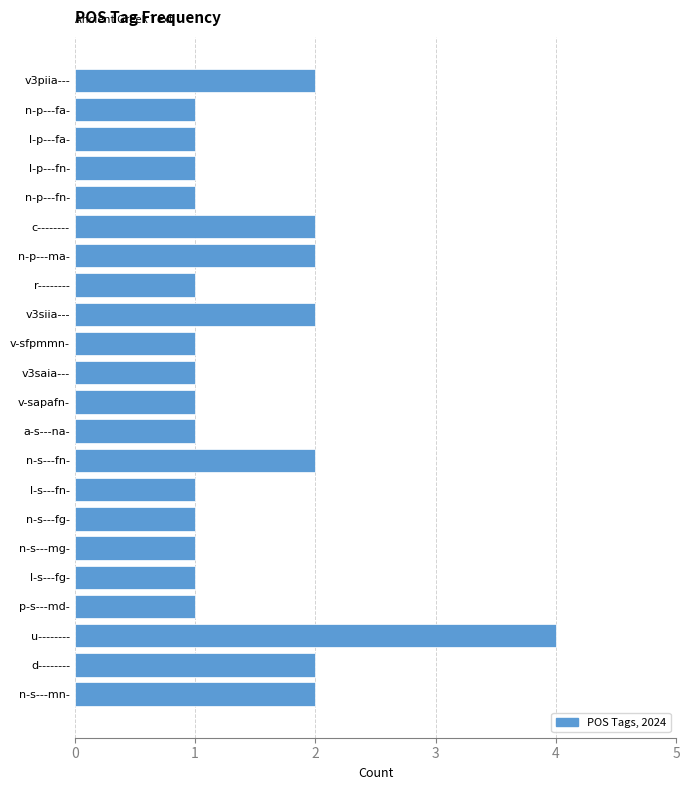

What is the greatest value displayed?

4